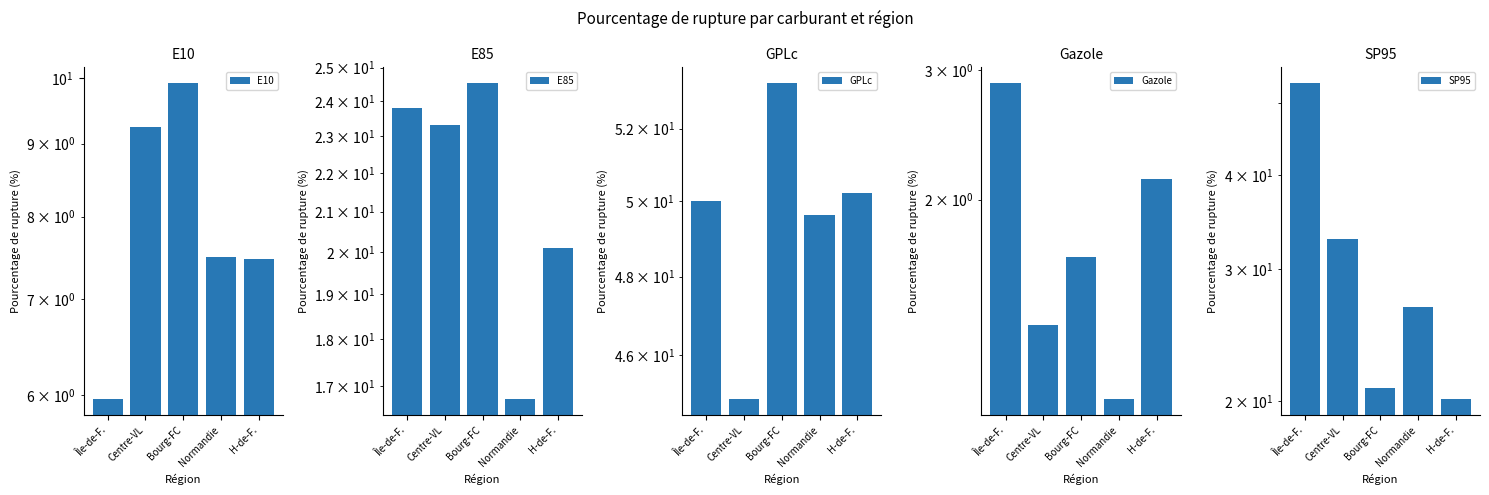

What is the value of the GPLc bar at the 5th from the left?

50.2